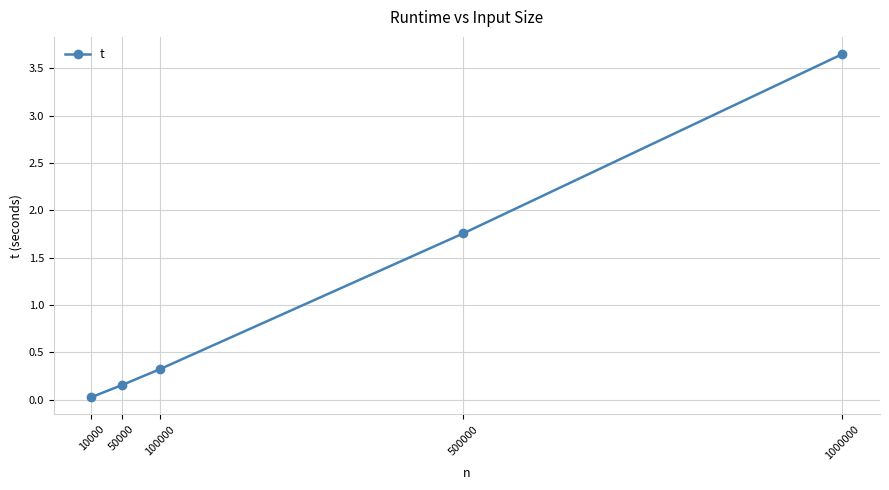

What is the difference between the second highest and second lowest values?

1.6